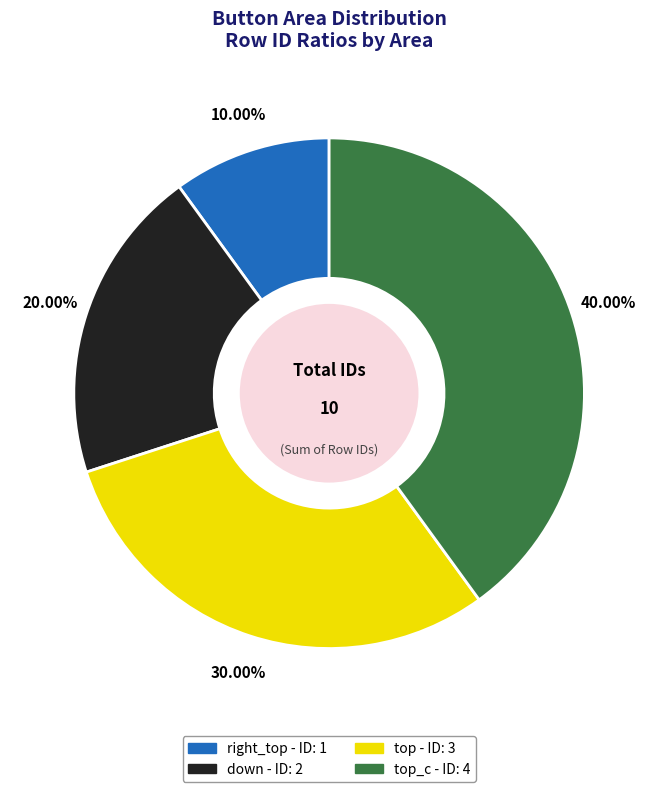

Is there a majority slice in this chart?

No